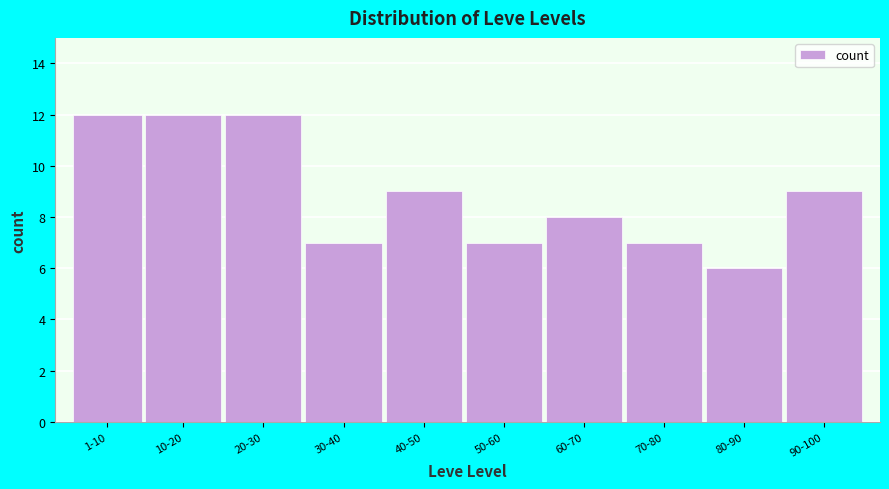

Reading left to right, list all the values displayed in this chart.

1-10=12	10-20=12	20-30=12	30-40=7	40-50=9	50-60=7	60-70=8	70-80=7	80-90=6	90-100=9